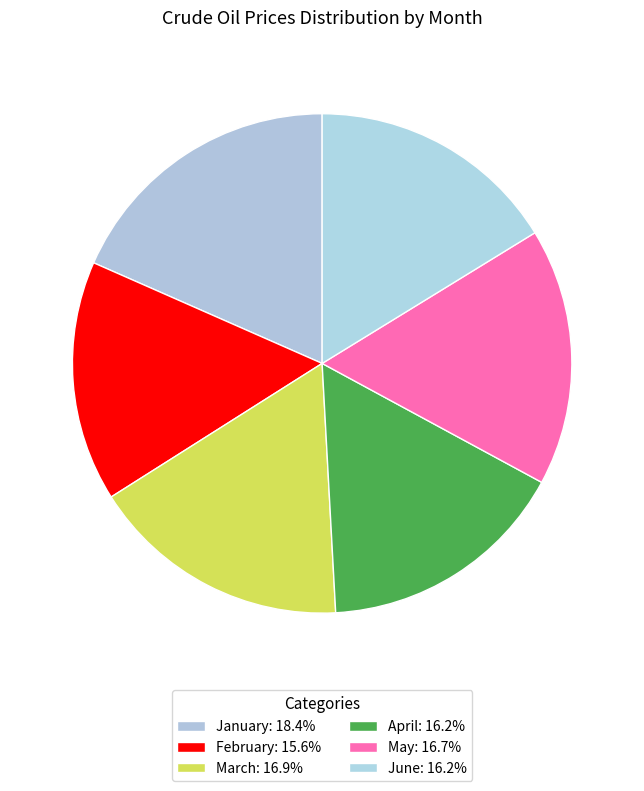

Count the number of slices in the pie.

6